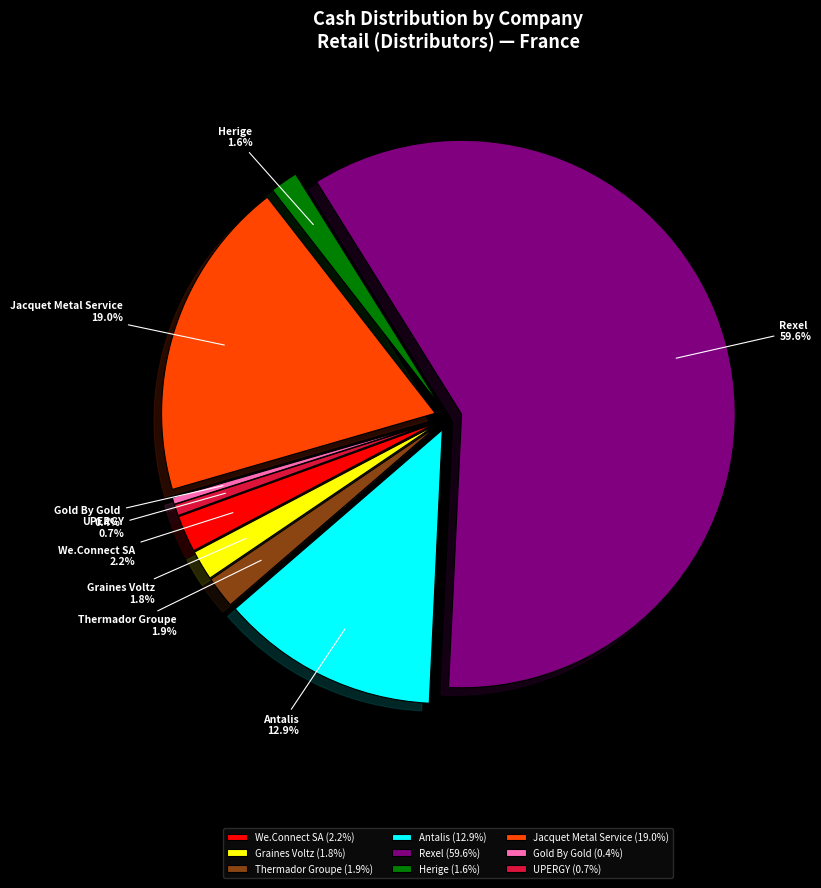

The Rexel slice represents 60% of the pie. True or false?

True